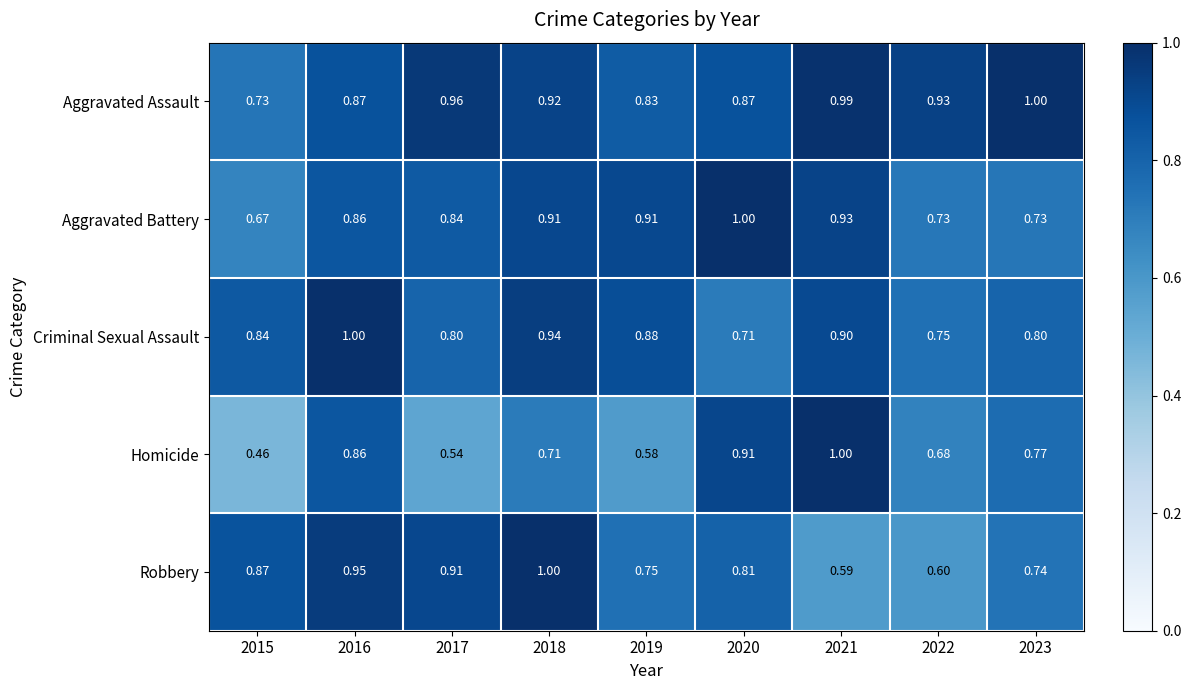

Which series changed the most between 2017 and 2019?

Robbery